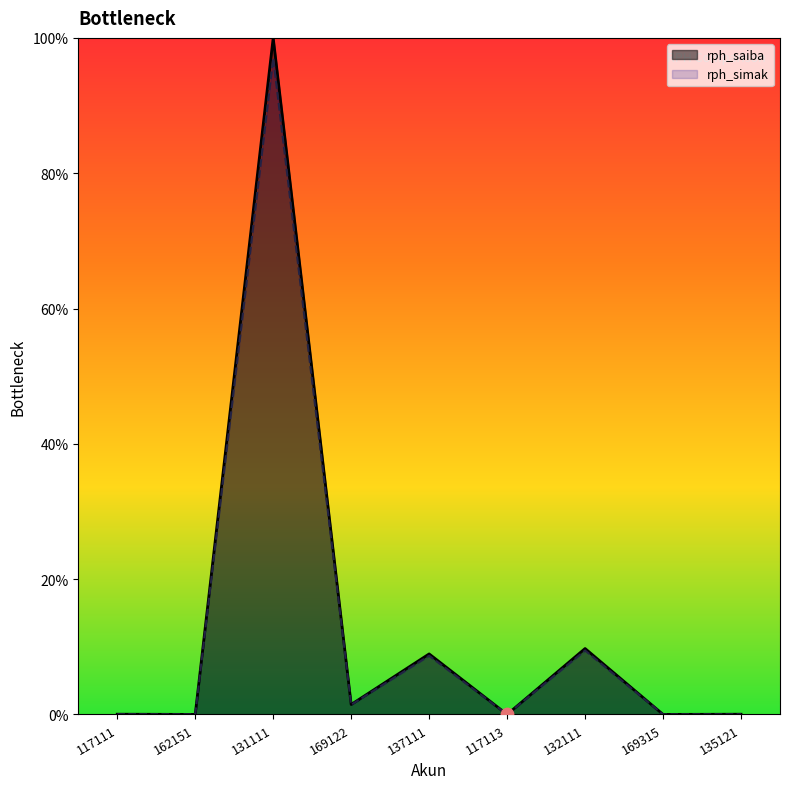

At how many categories does at least one series exceed 39?

1